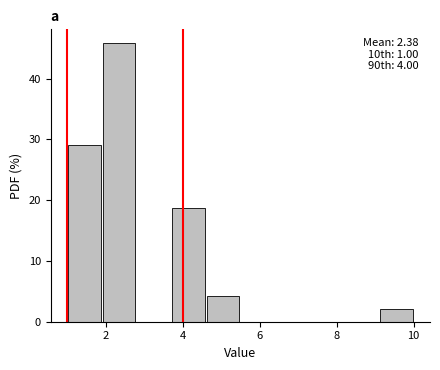

Which range on the x-axis has the tallest bar?

1.9 to 2.8